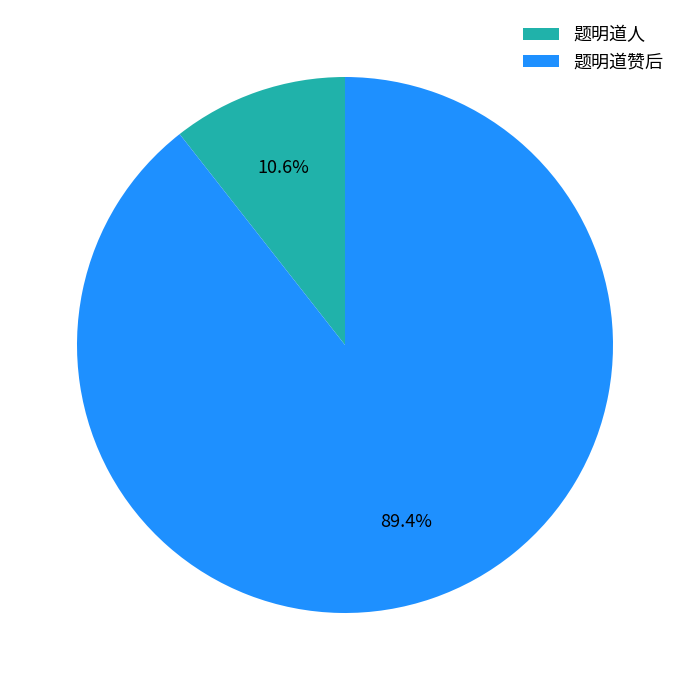

What is the largest slice in the pie chart?

题明道赞后